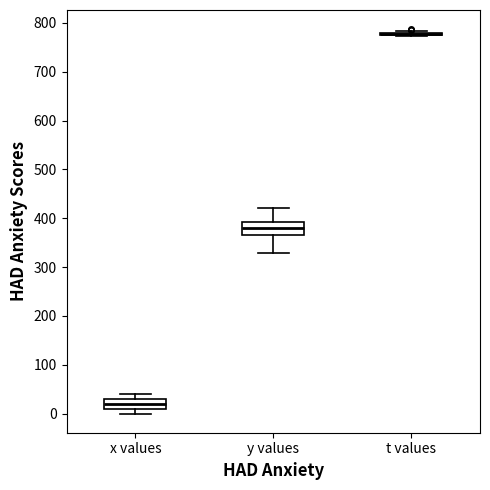

Reading left to right, read every box against the y-axis: the position of its median line, the range the box covers, and the ends of its whiskers. The values are not printed on the chart, so give them approximately, as read against the axis.

x values: median 20, box 10 to 30, whiskers 0 to 40
y values: median 380, box 370 to 390, whiskers 330 to 420
t values: box collapsed to a line at 780, whiskers 770 to 780